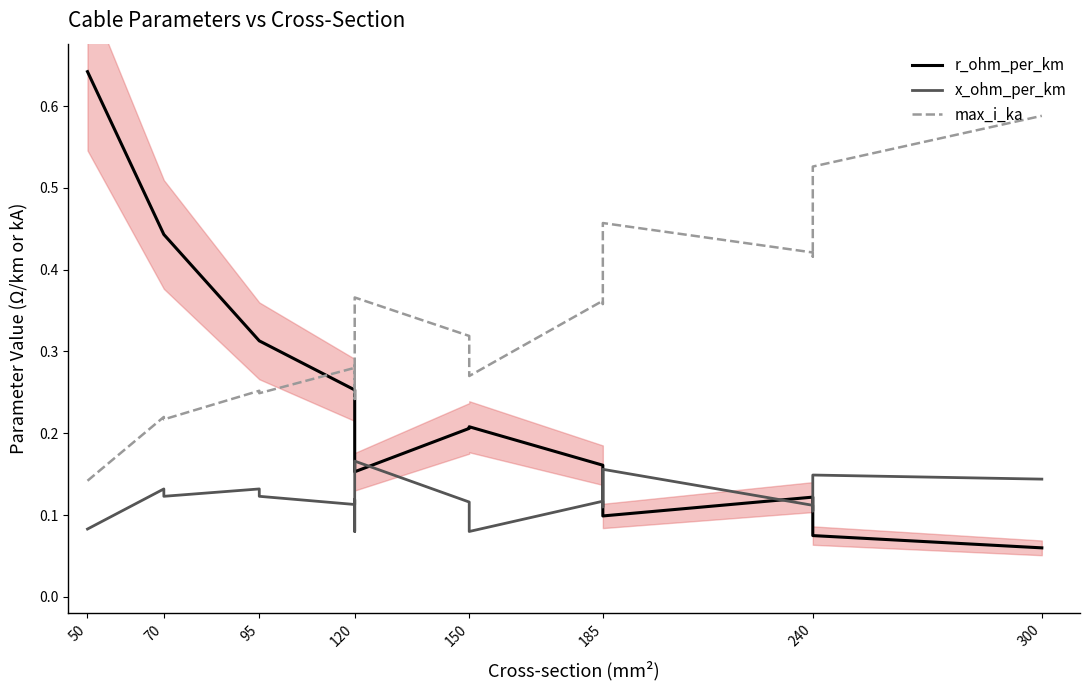

List the series in order of their overall mean, lowest first.

x_ohm_per_km, r_ohm_per_km, max_i_ka